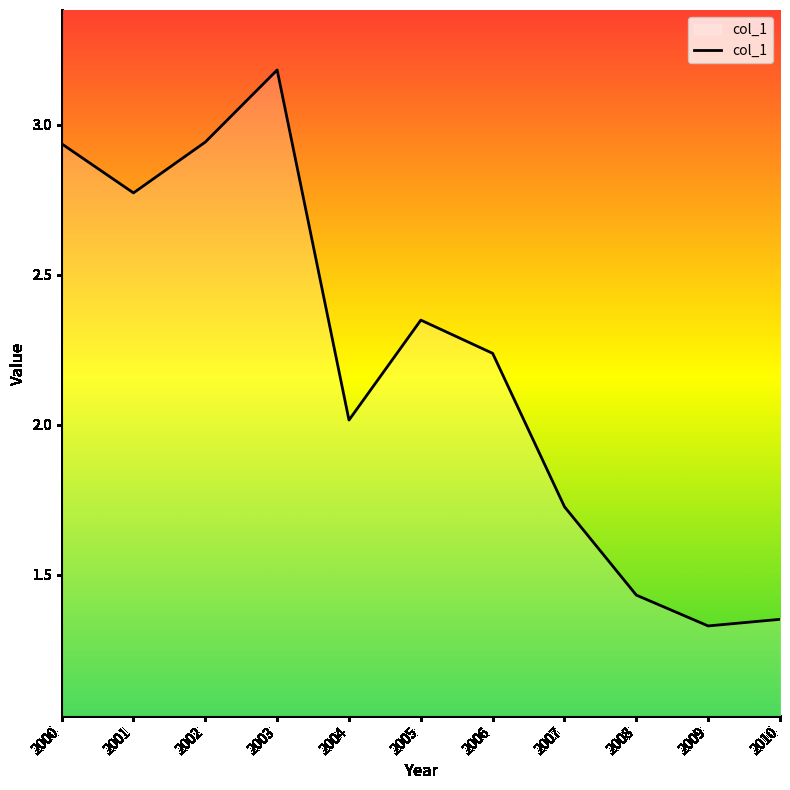

Which category has the highest value across all series?

2003